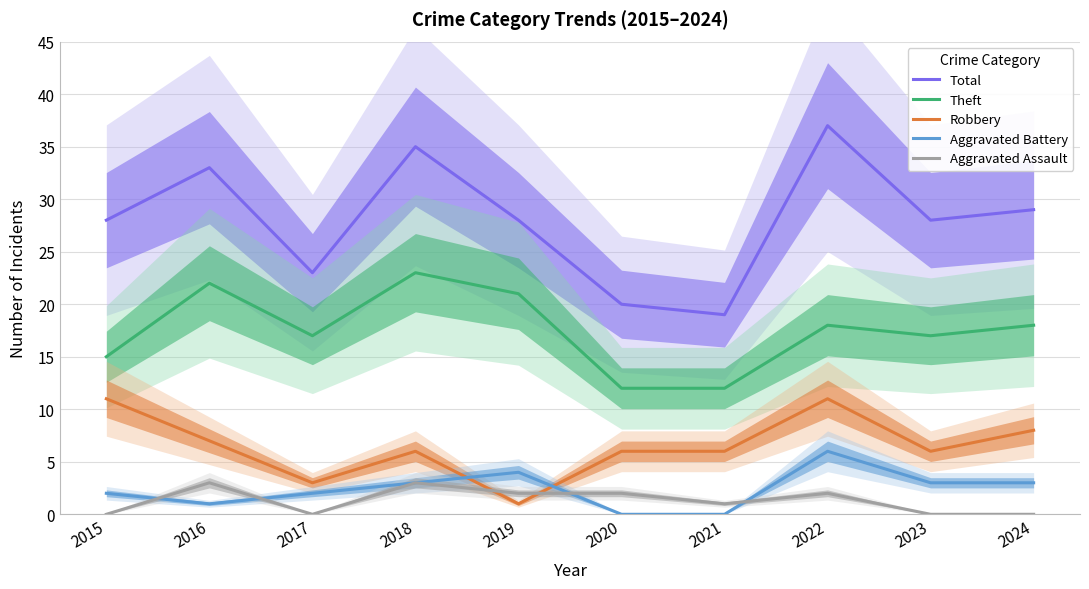

Does the chart display data point markers on the line(s)?

No